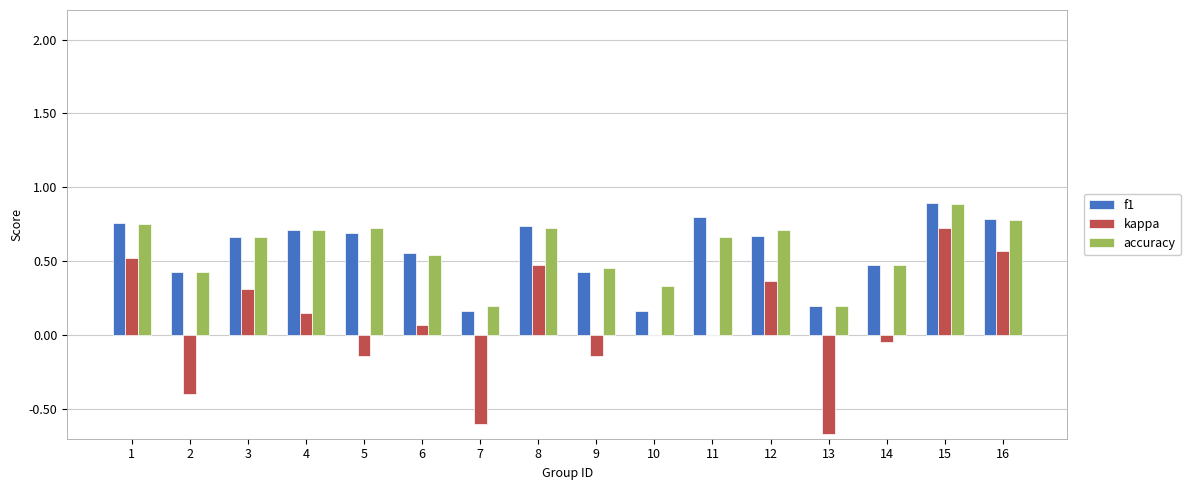

What is the greatest value displayed?

0.9